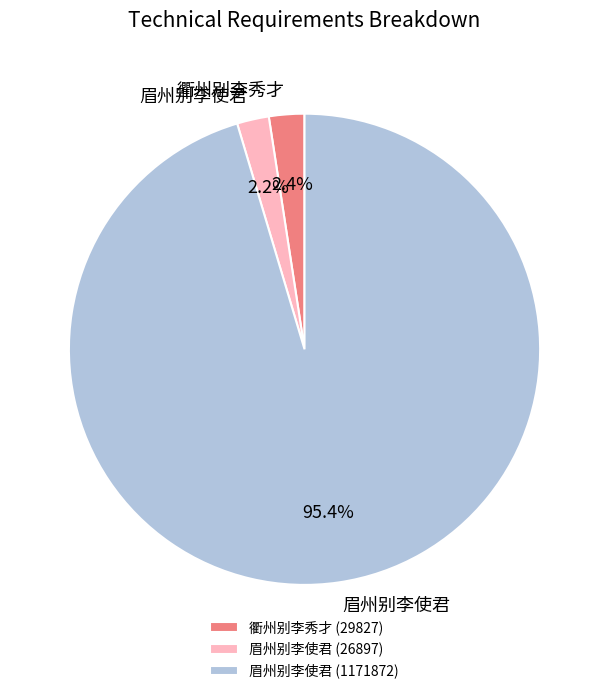

To the nearest percent, what is the difference between the largest and smallest slice percentages?

93%